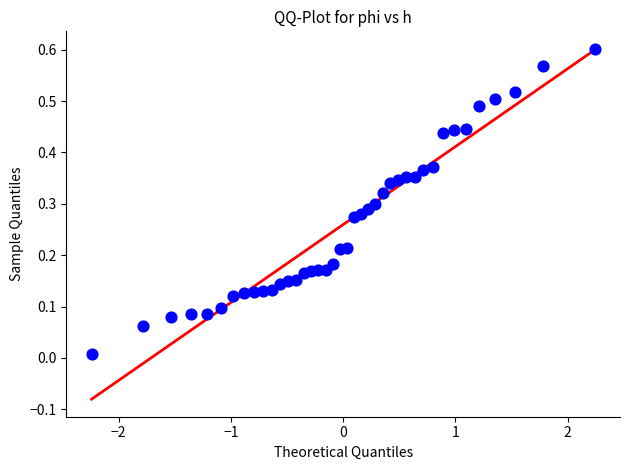

How many data points are displayed?

40